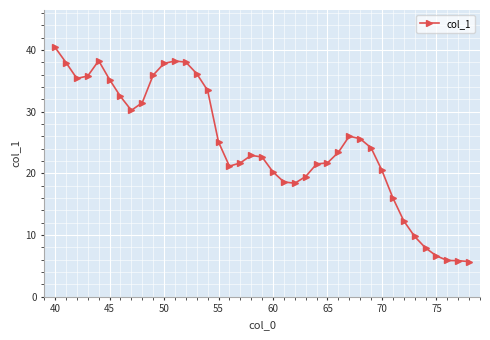

What is the maximum value shown in the chart?

40.4